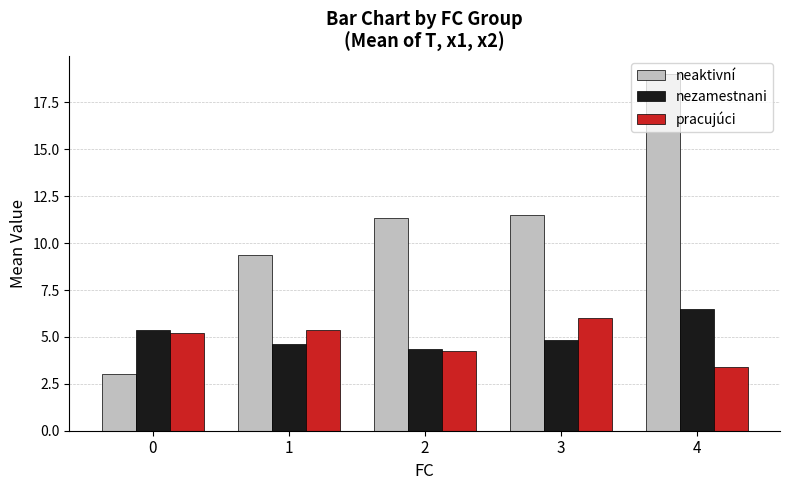

What is the difference between the highest and lowest values at 4?

15.6